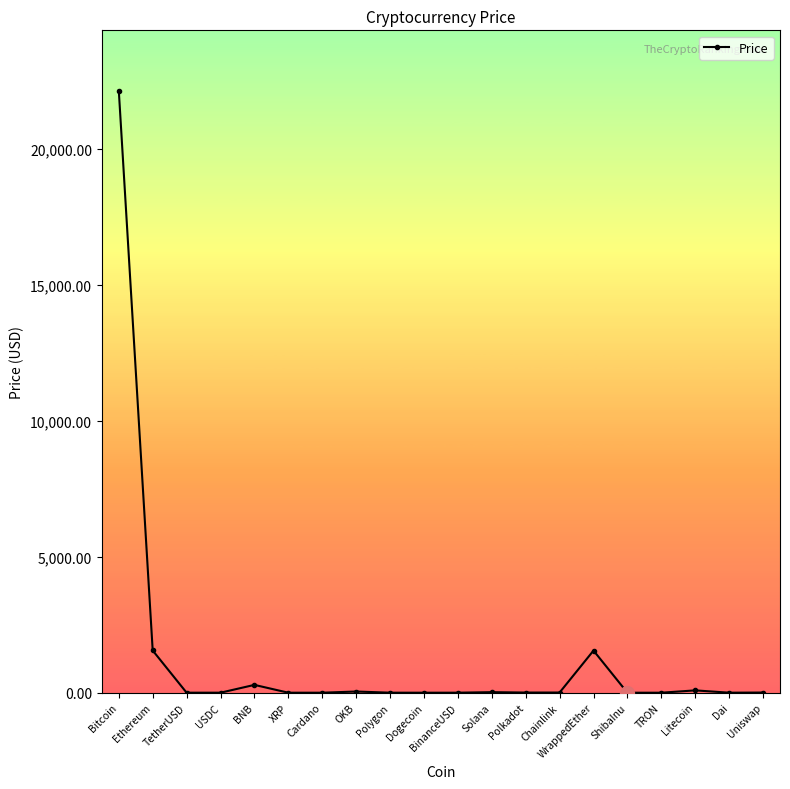

What is the value of the 4th point from the left?

1.0